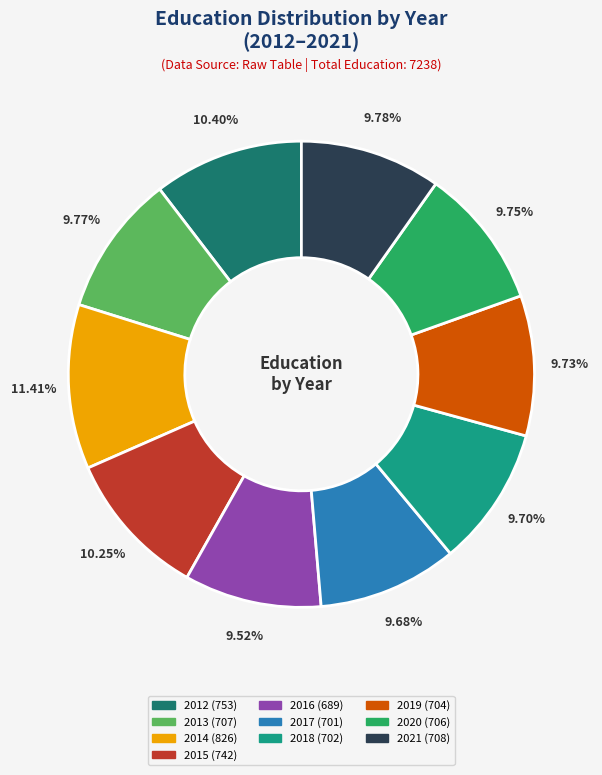

Which has a higher value, 2012 or 2013?

2012